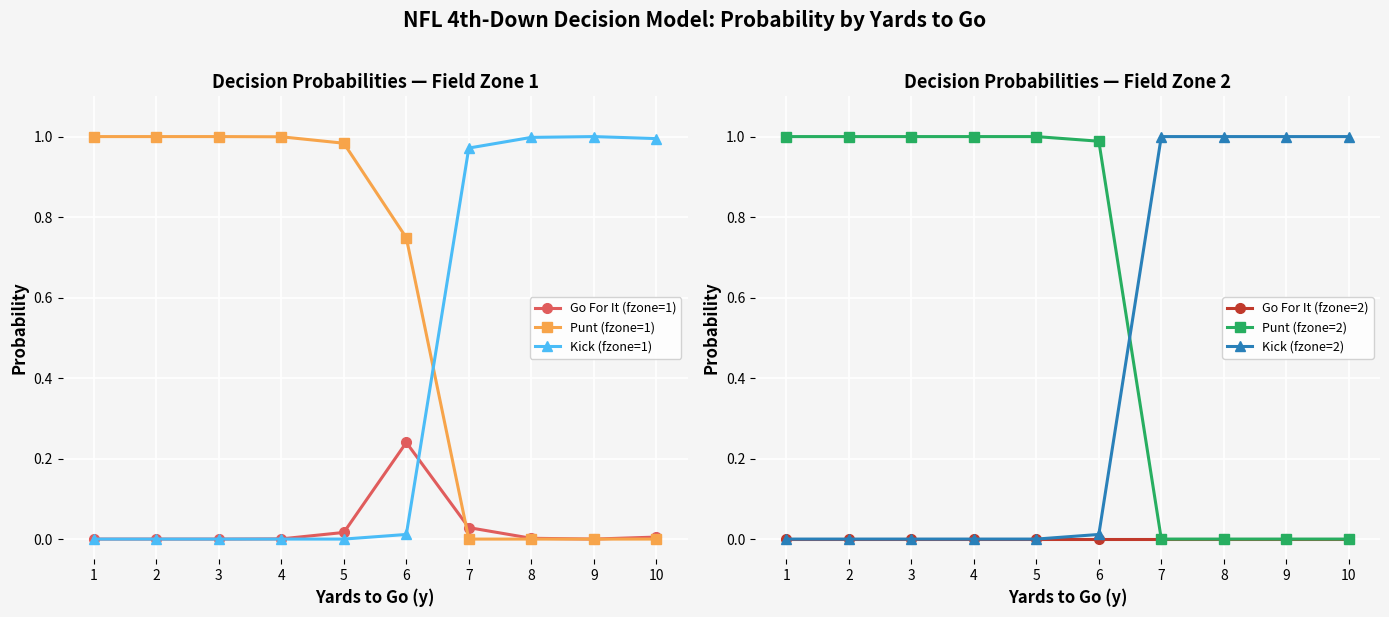

What is the greatest value displayed?

1.0